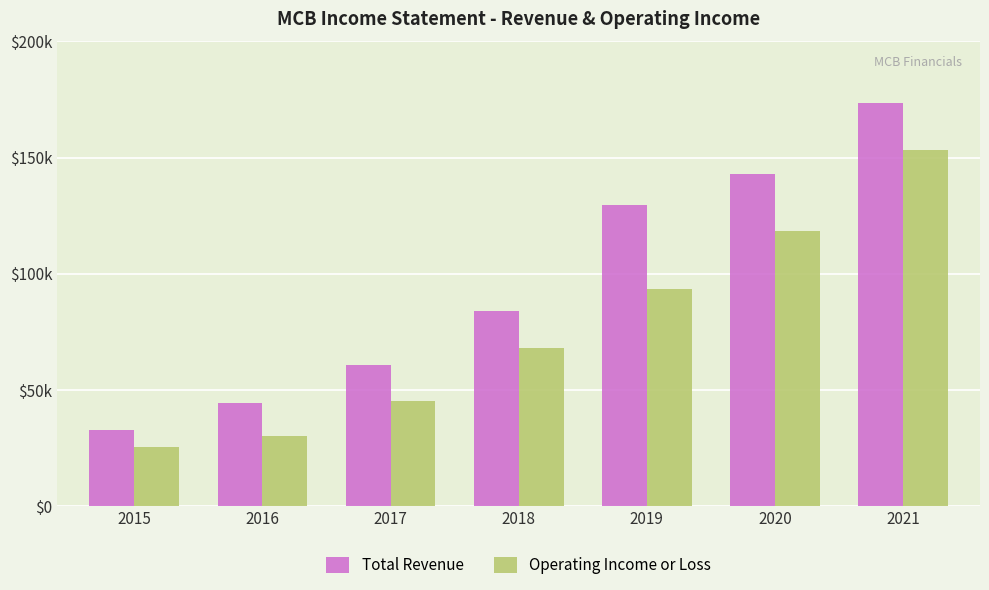

What is the value of the Operating Income or Loss bar at the 3rd from the left?

45100